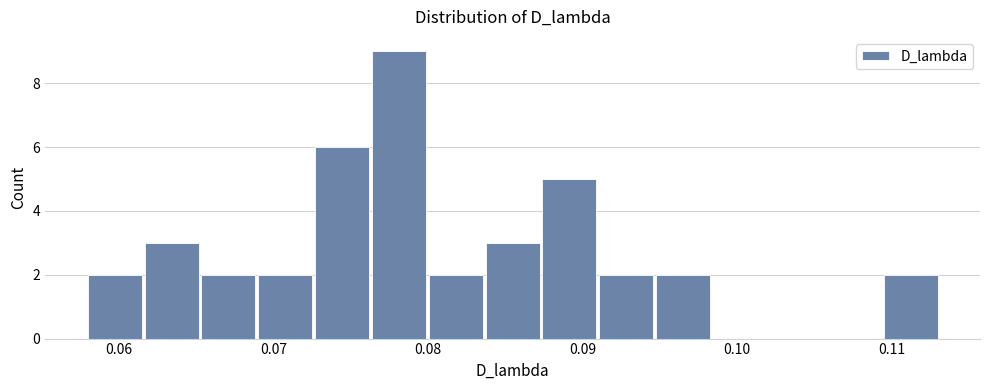

Around what value on the x-axis is the tallest bar? Give the approximate position of its centre, as read against the axis.

0.078